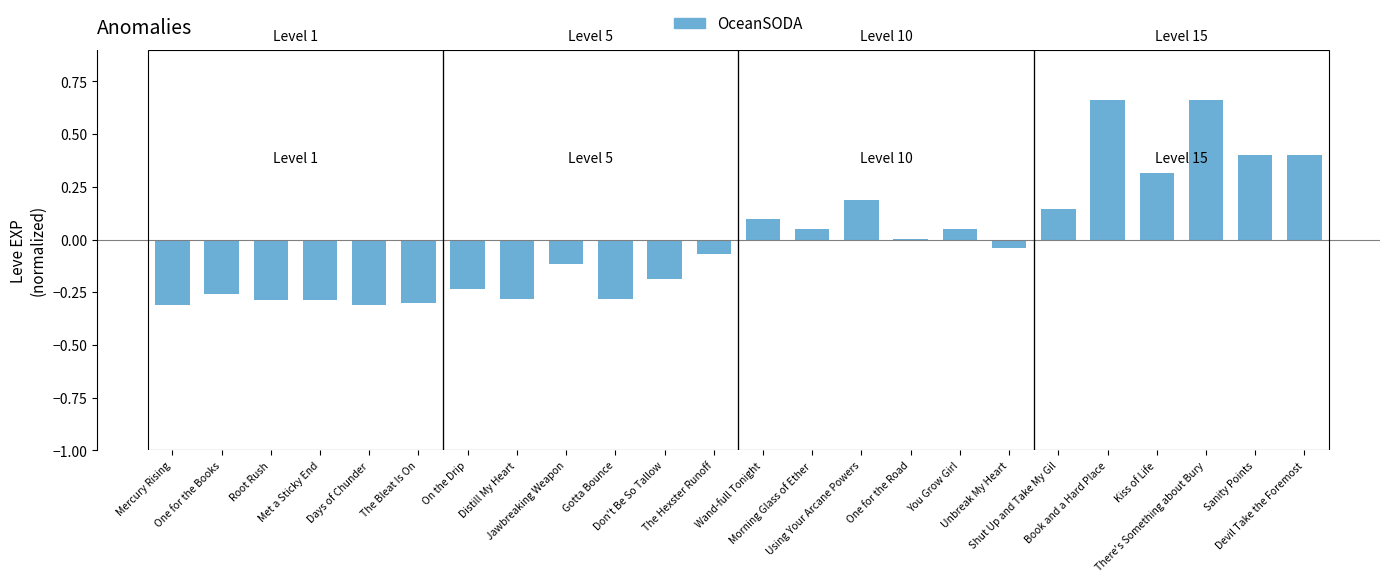

At which category does the chart reach its minimum across all series?

Mercury Rising